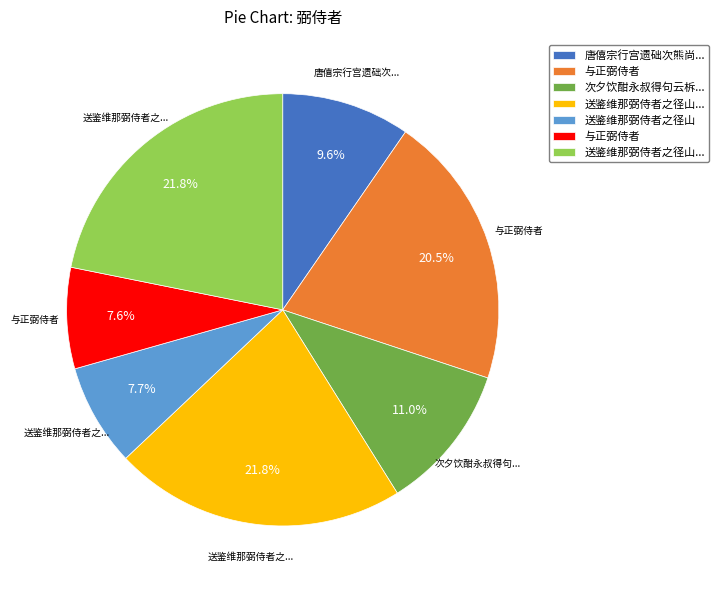

How many slices are in this pie chart?

7